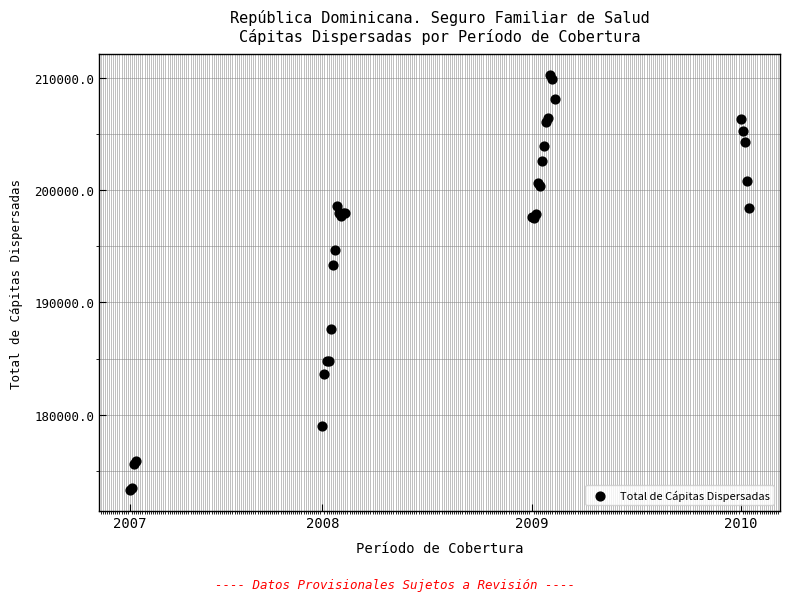

What Y value in the scatter plot is closest to 191759?

193338